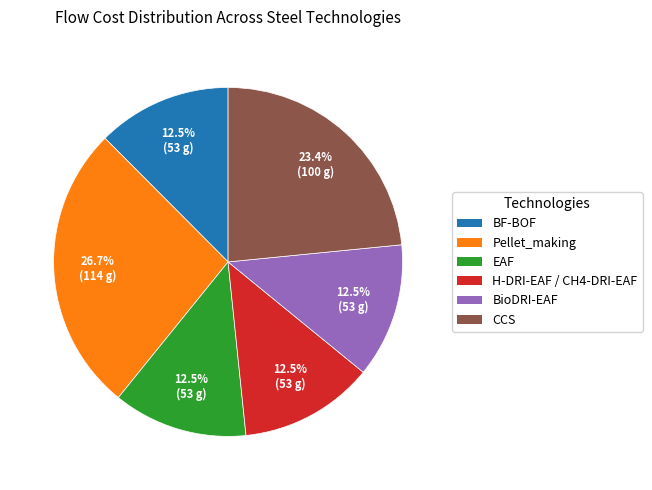

What is the ratio of the value at EAF to the value at Pellet_making?

0.5